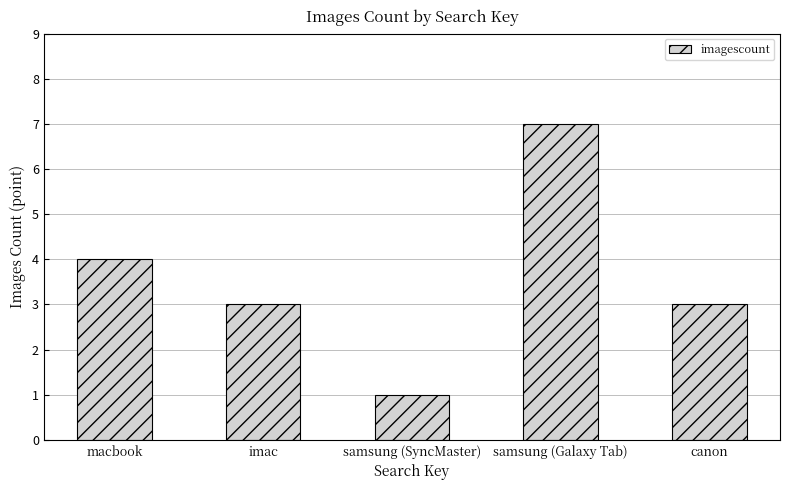

What is the sum of the values at canon and imac?

6